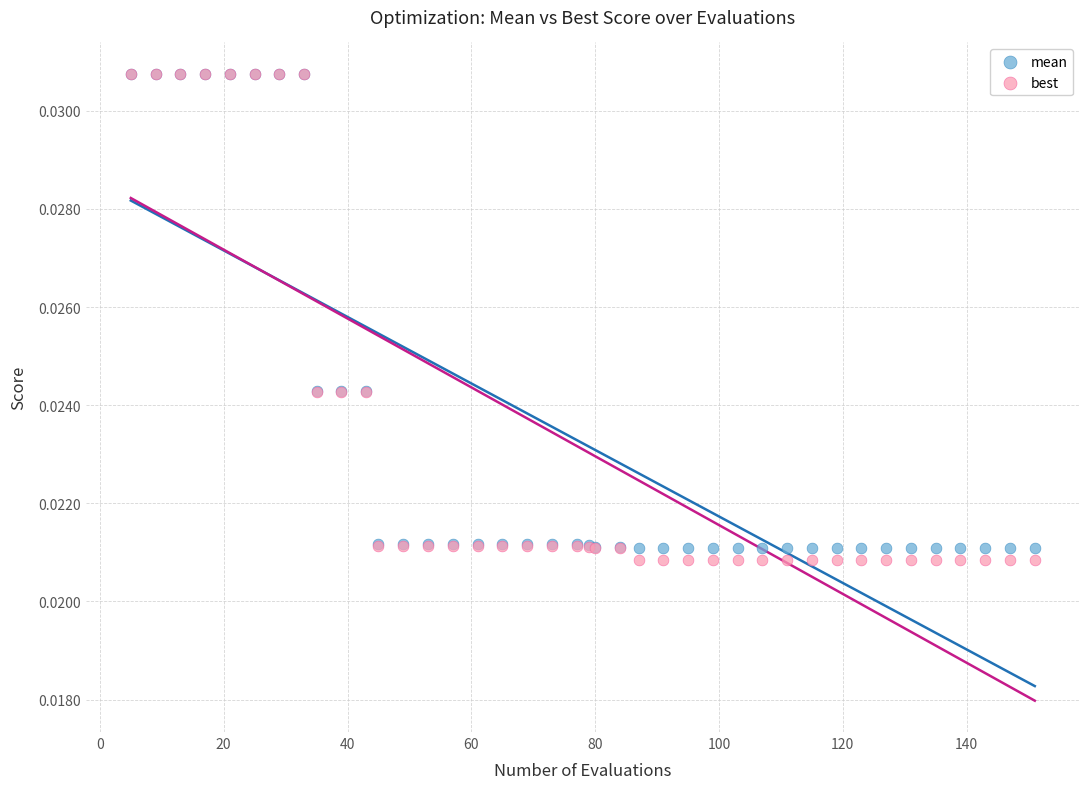

Which series has the widest spread of Y values?

best